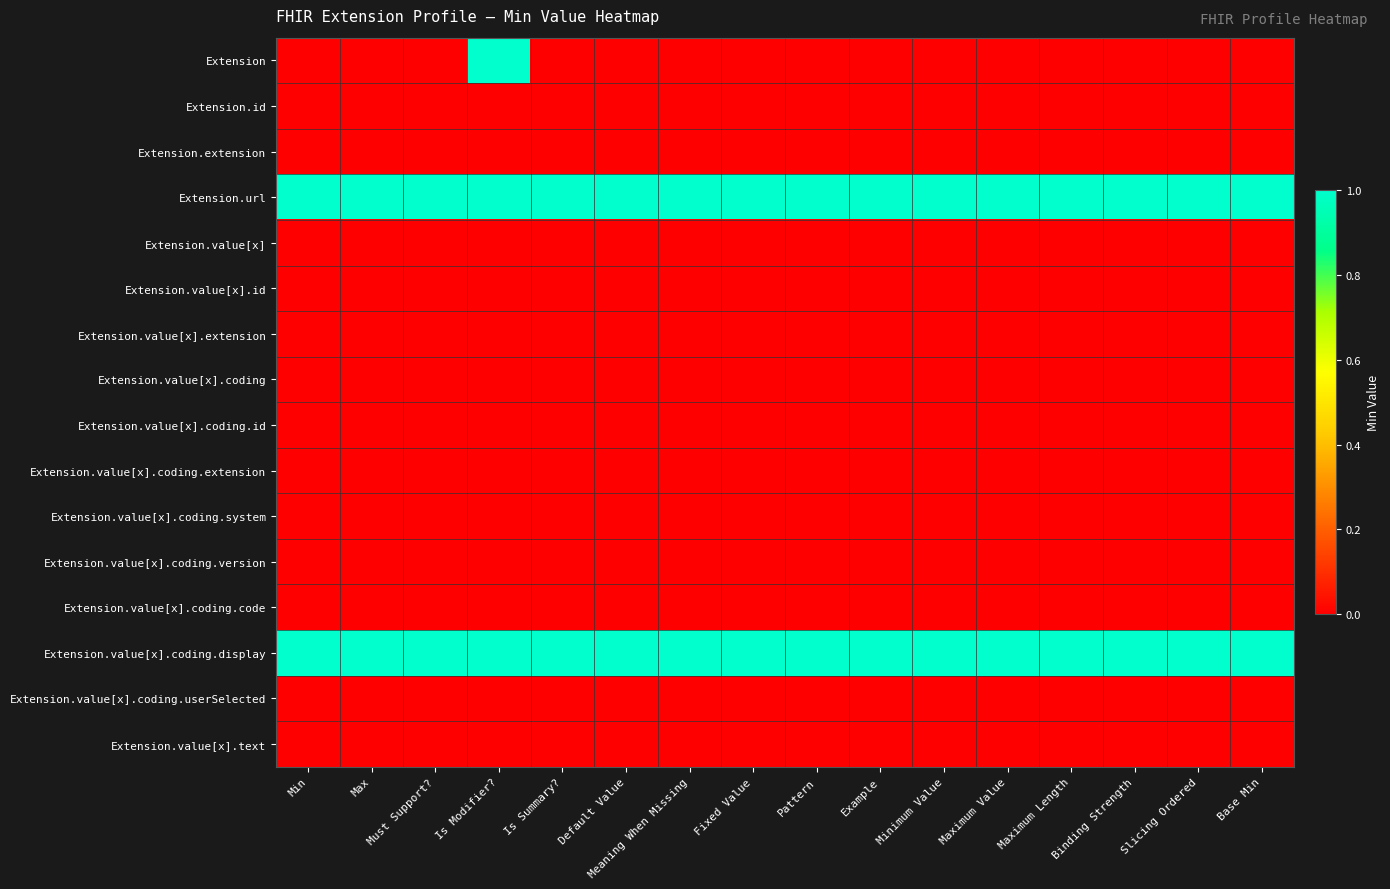

Which category has the lowest value across all series?

Min